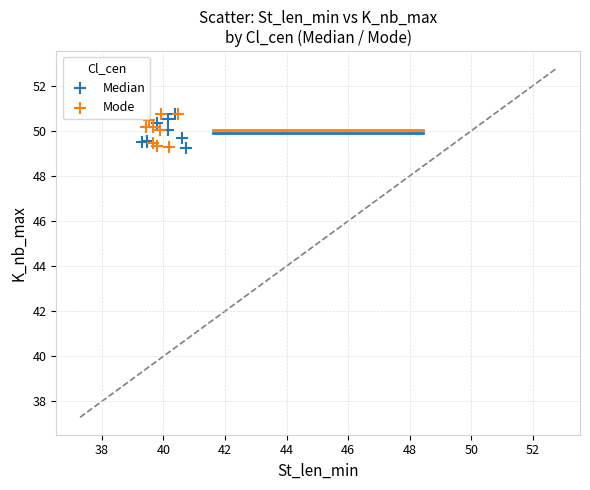

What are all the series names shown in the legend?

Median, Mode